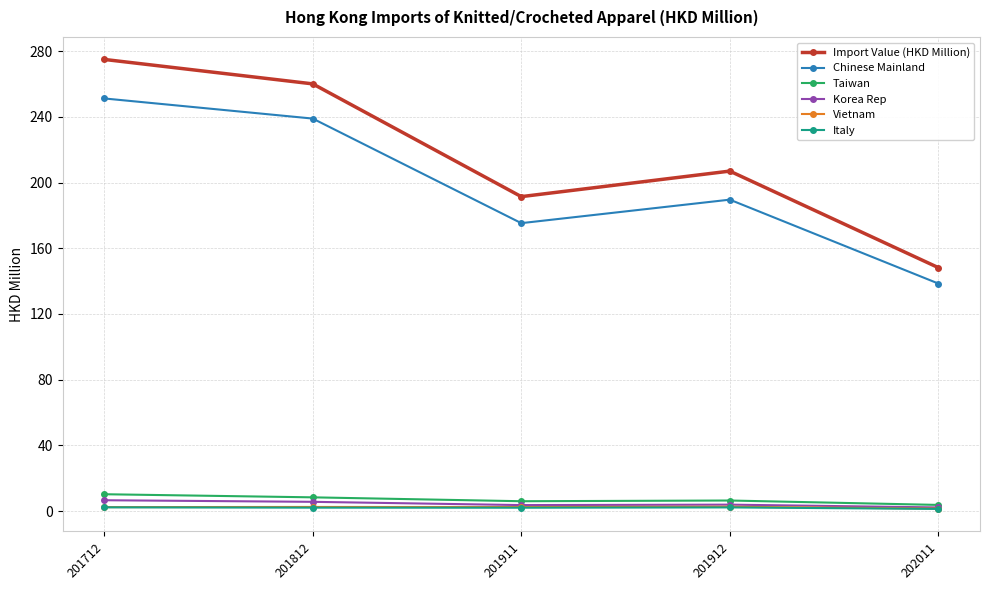

What is the minimum value for Korea Rep?

2.2